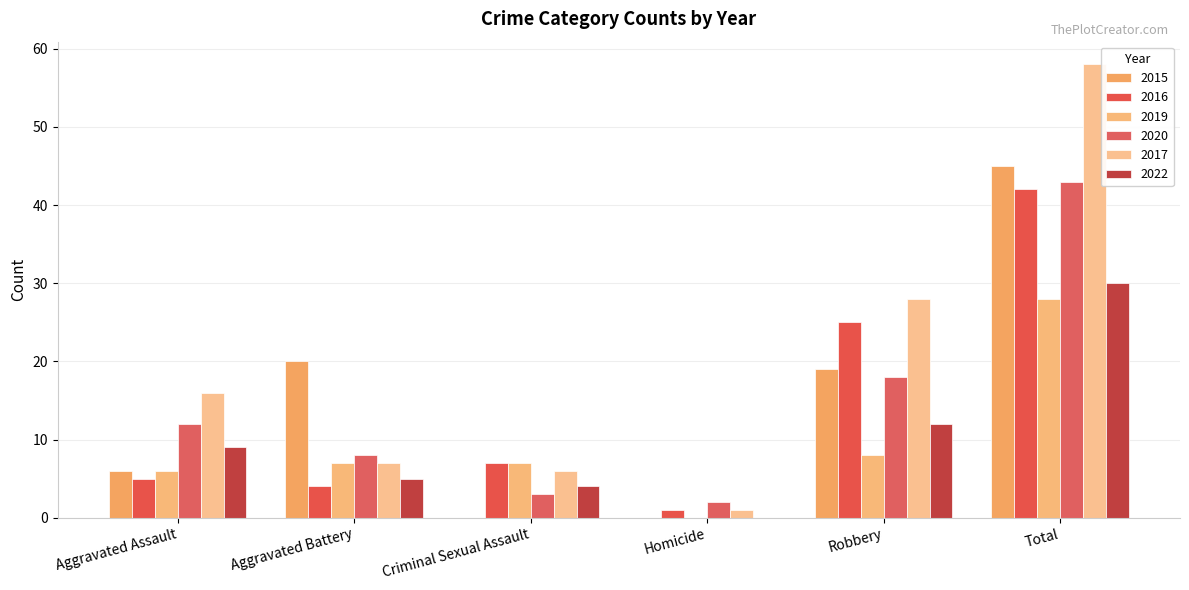

List the series in order of their peak value, highest first.

2017, 2015, 2020, 2016, 2022, 2019